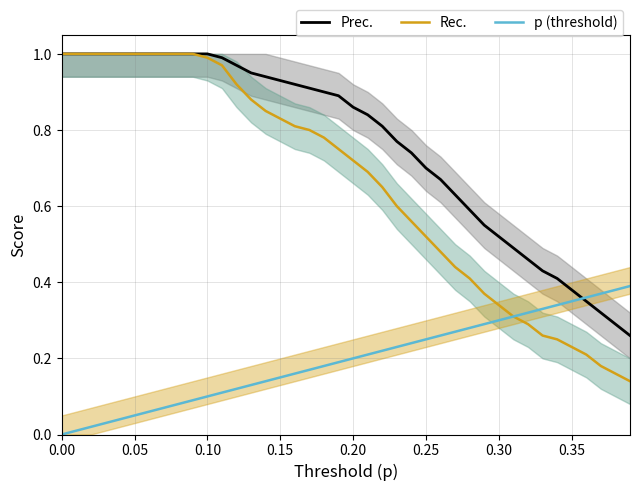

The p (threshold) series shows 0.3 at 0.30. True or false?

True